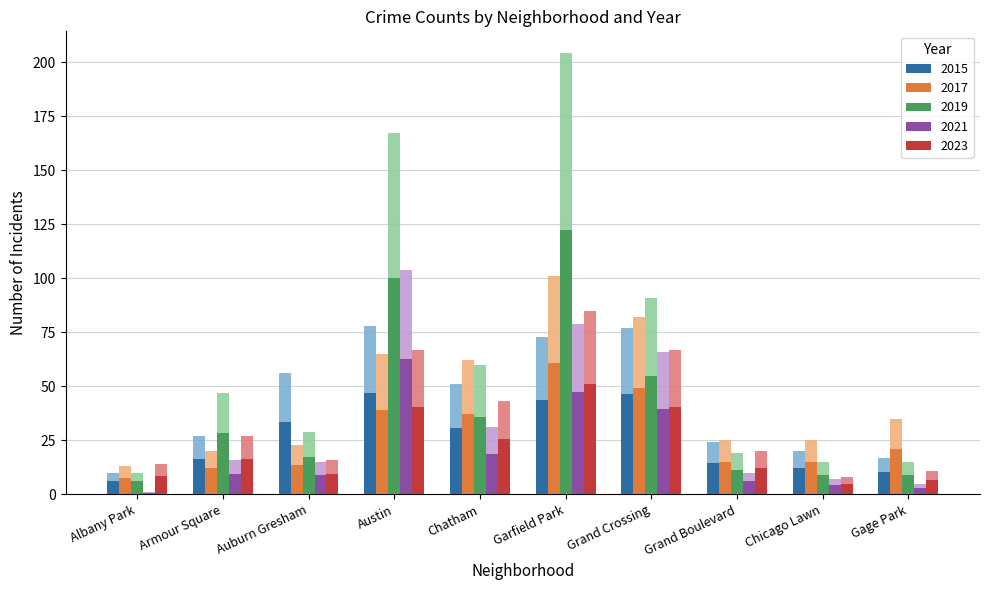

What are all the series names shown in the legend?

2015, 2017, 2019, 2021, 2023